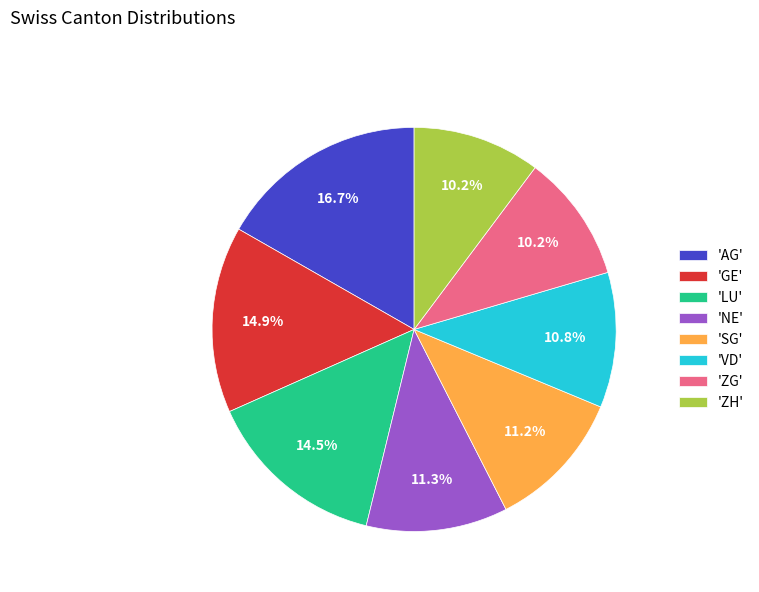

How much of the chart is everything except 'GE'?

85.1%